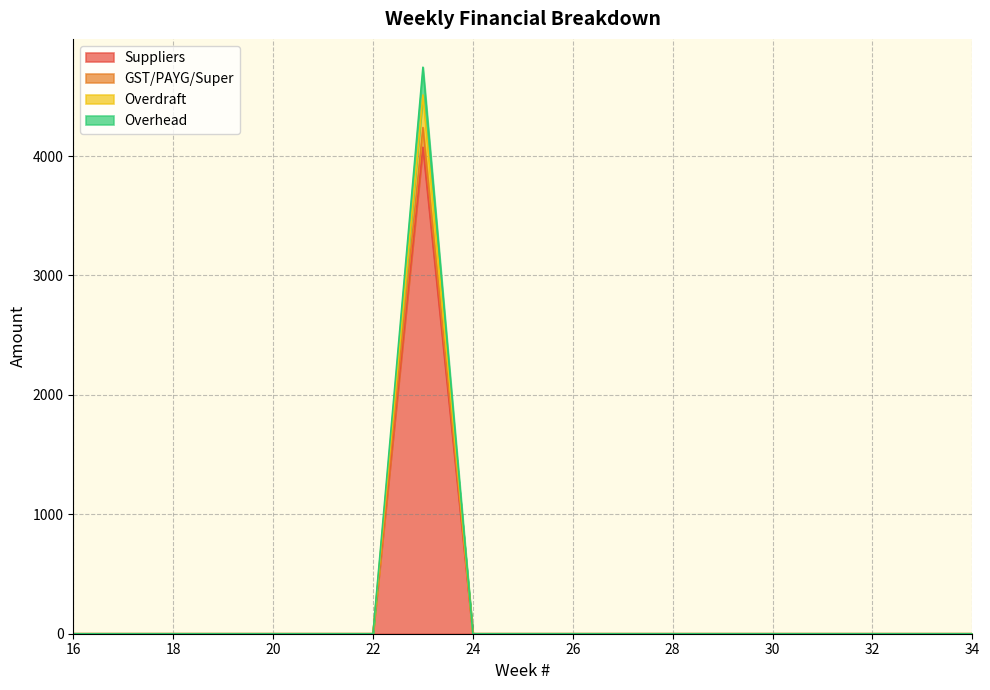

True or false: Overdraft and GST/PAYG/Super cross at least once.

False